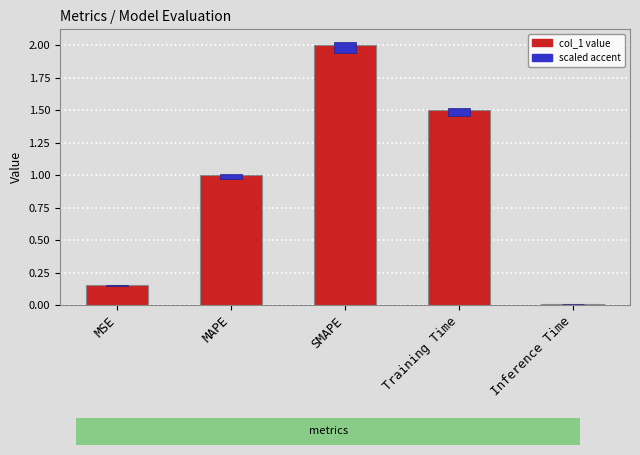

Count the number of data series in this chart.

1